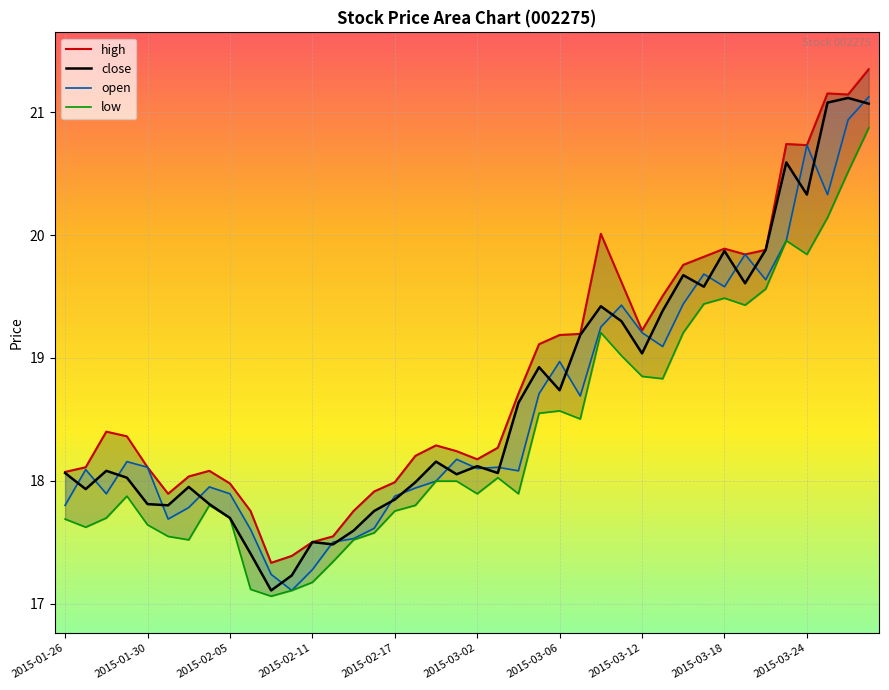

At how many categories does at least one series exceed 20?

6